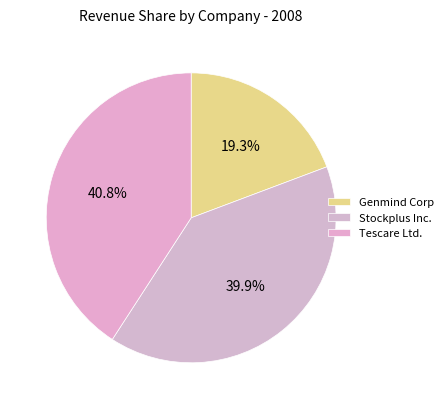

To the nearest percent, what portion does Genmind Corp represent?

19%